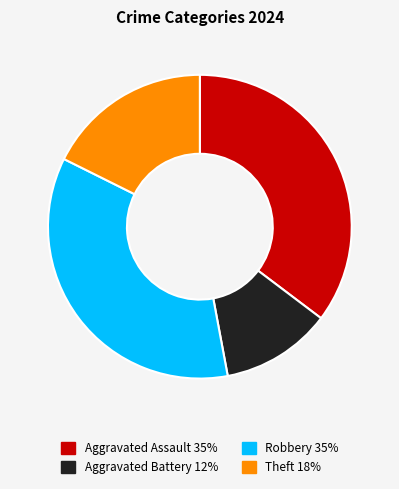

Which slice is the smallest?

Aggravated Battery 12%